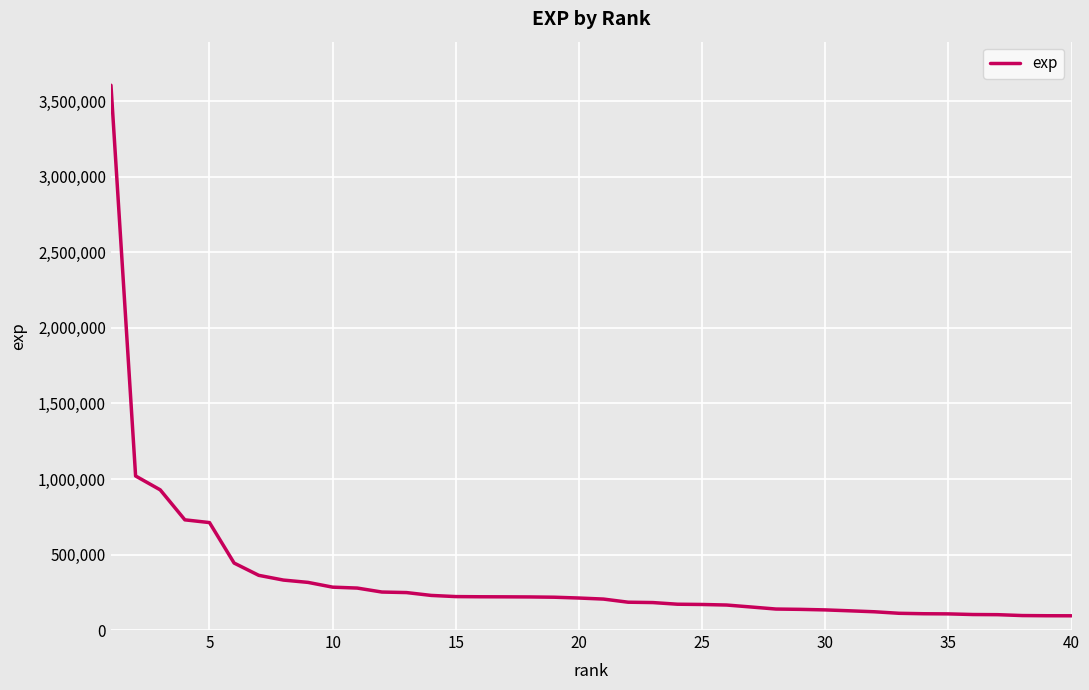

What is the minimum value shown in the chart?

94265